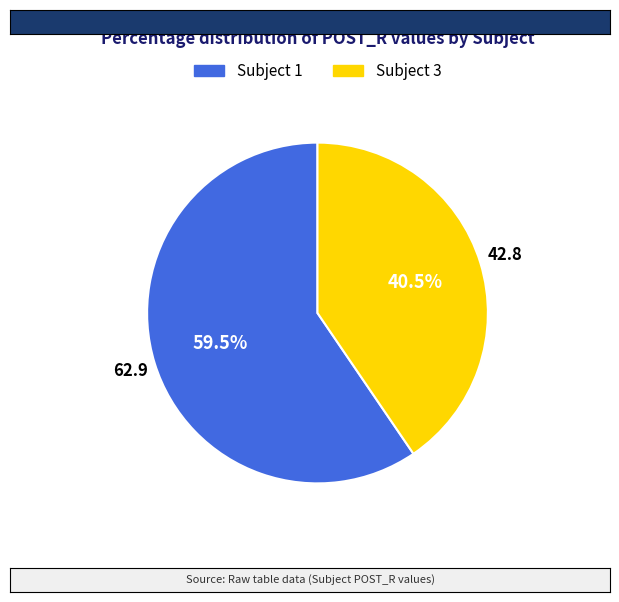

What is the majority slice?

Subject 1